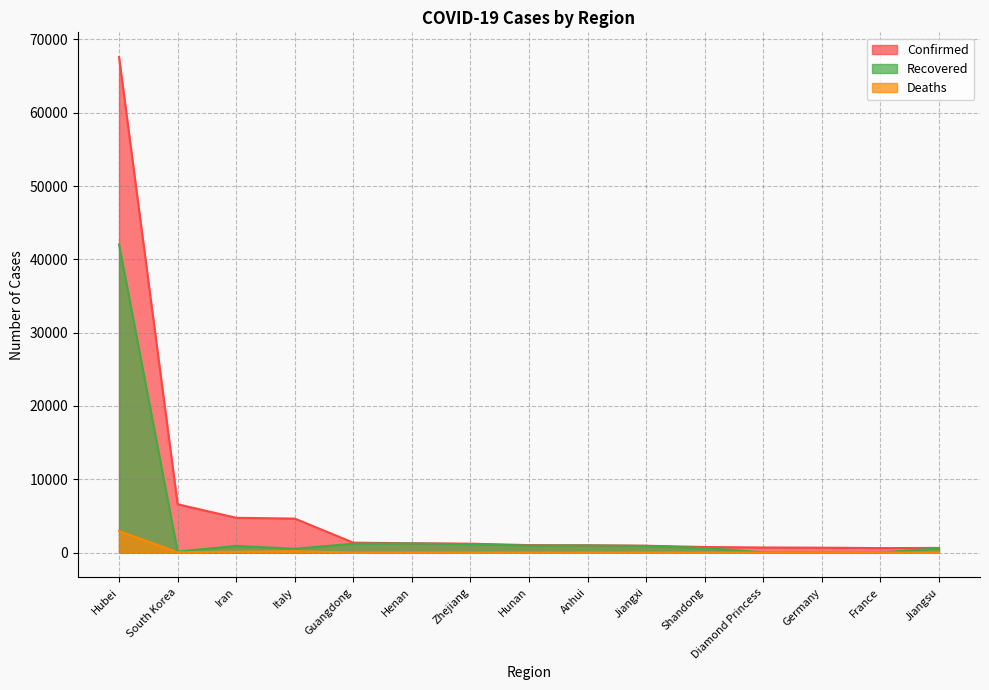

What are all the series names shown in the legend?

Confirmed, Recovered, Deaths